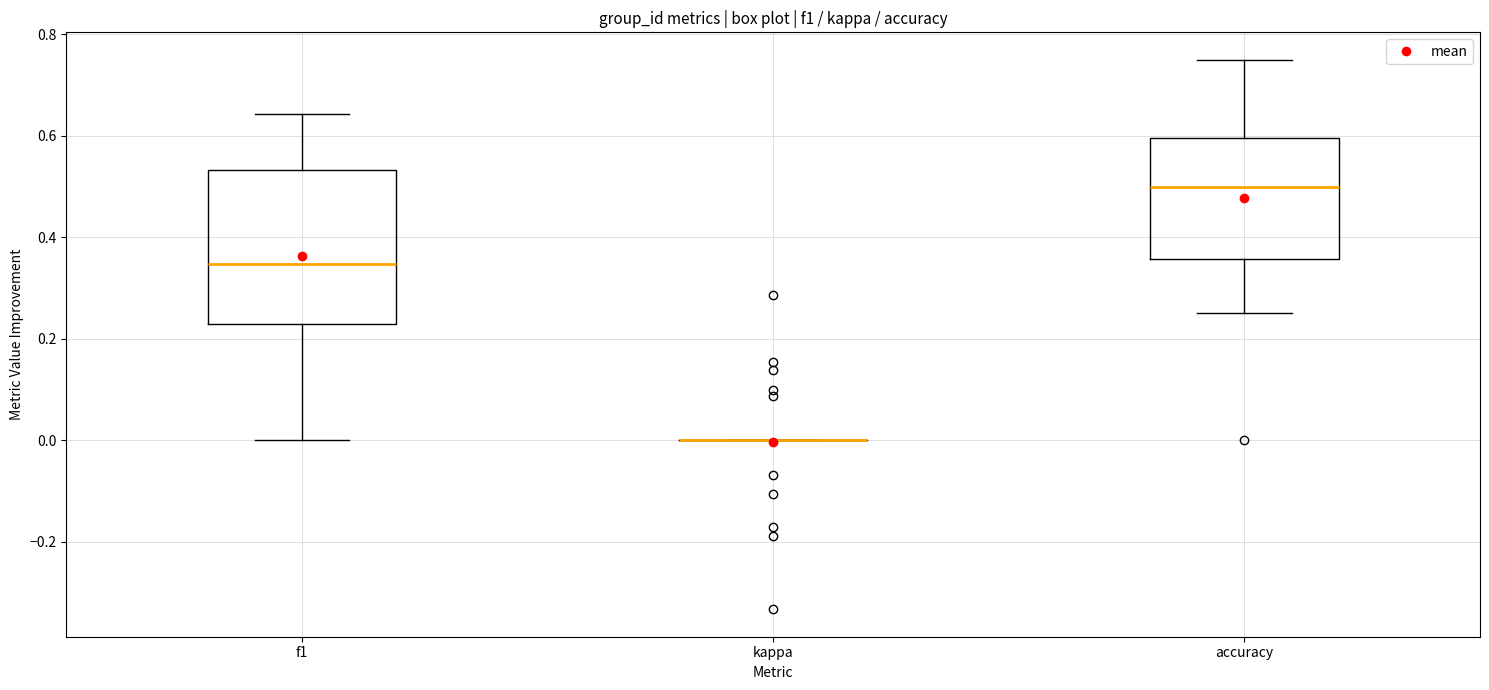

Comparing the boxes themselves (not the whiskers), which one is the tallest?

f1